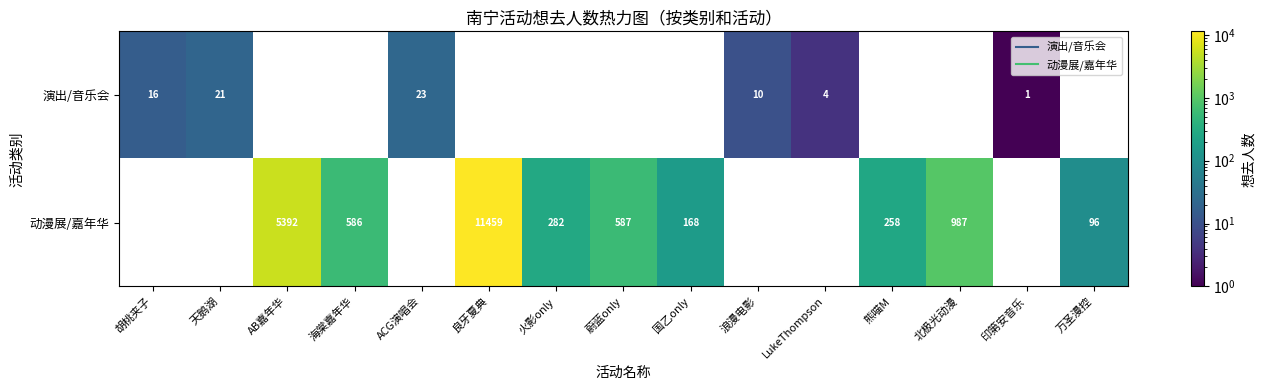

How many distinct data groups are displayed?

2